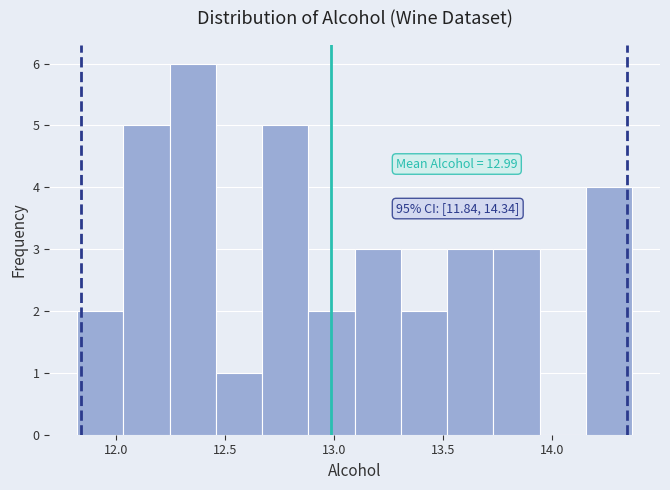

Which range on the x-axis has the tallest bar?

12.25 to 12.45